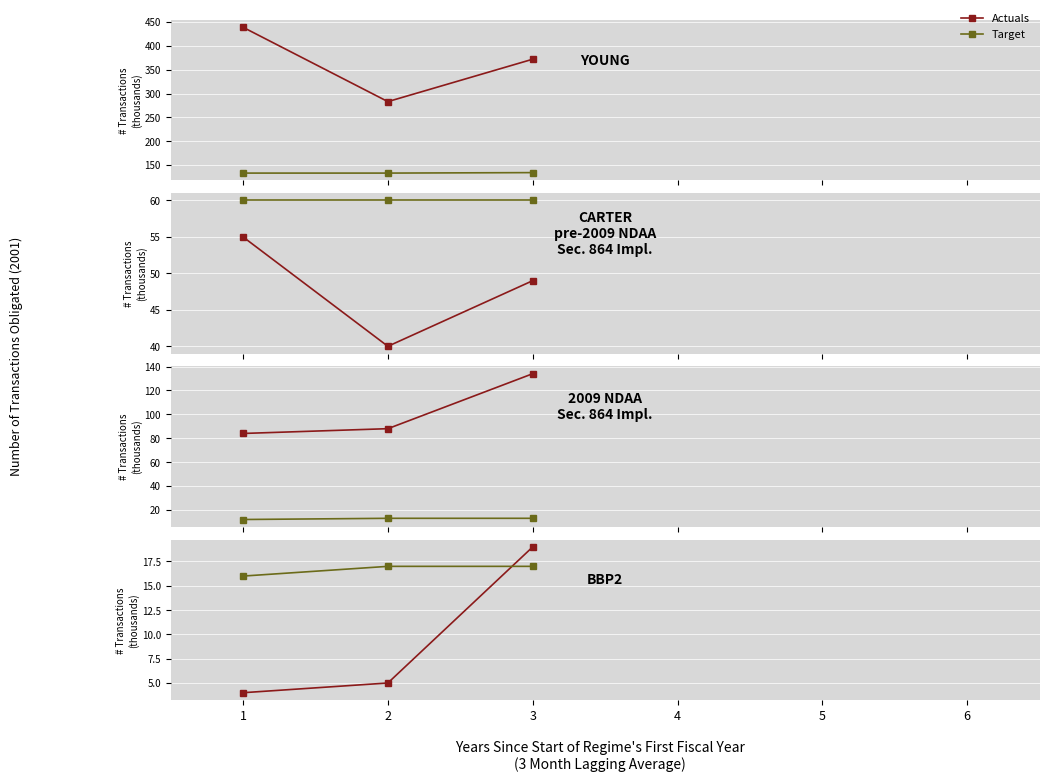

At which label does Actuals first exceed 5?

3